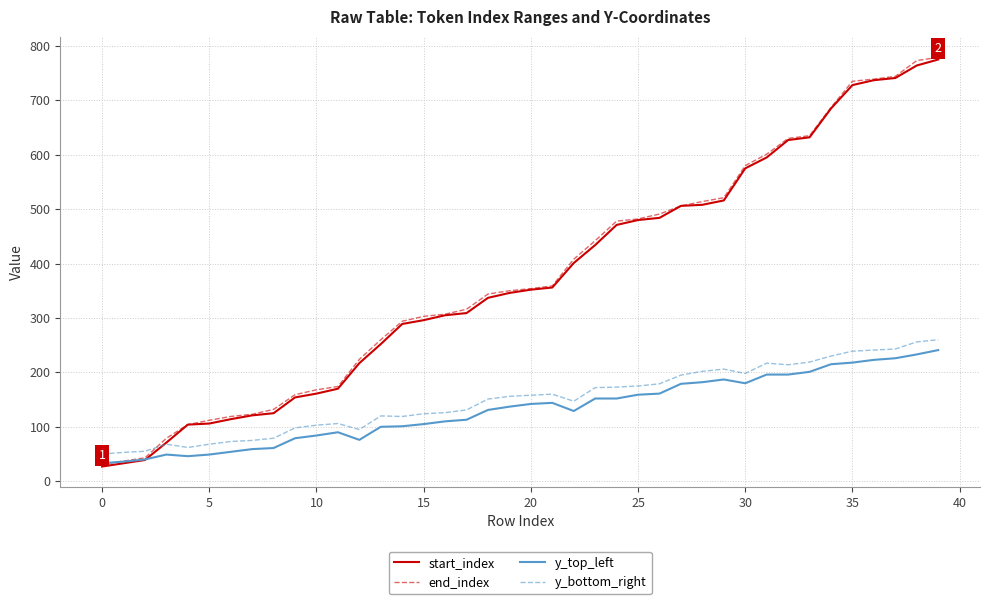

Which series ends up on top after the final intersection of end_index and y_bottom_right?

end_index